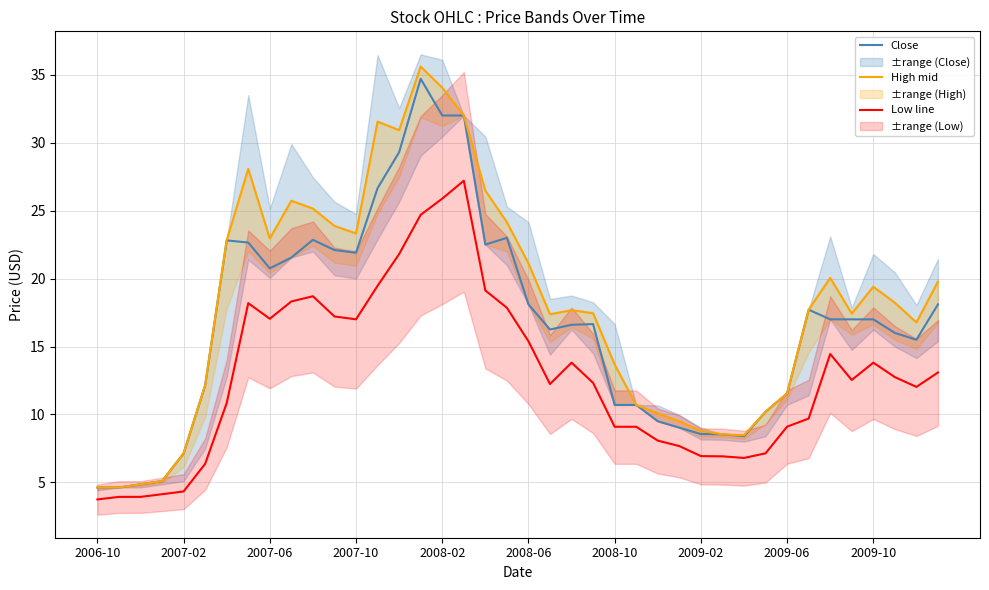

What is the lowest value of the Close series?

4.6